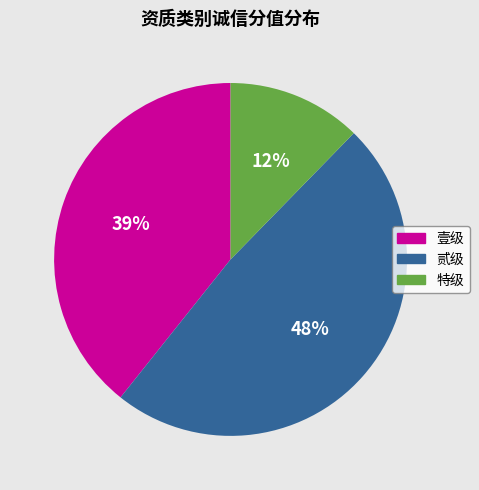

Does any single category account for the majority?

No